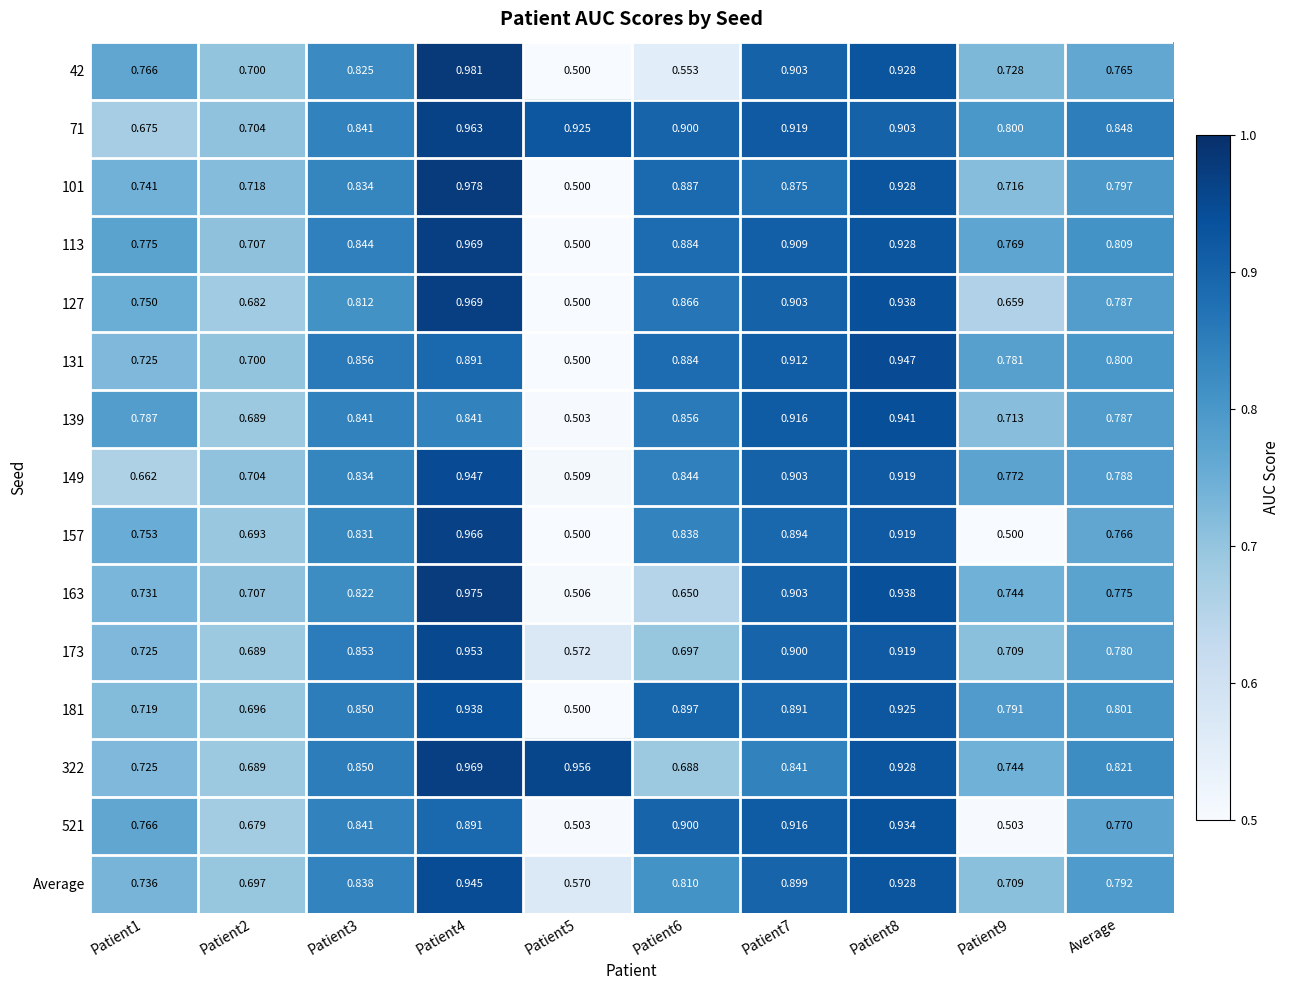

Is the value of 127 at Patient1 greater than the value of 521 at Patient7?

No